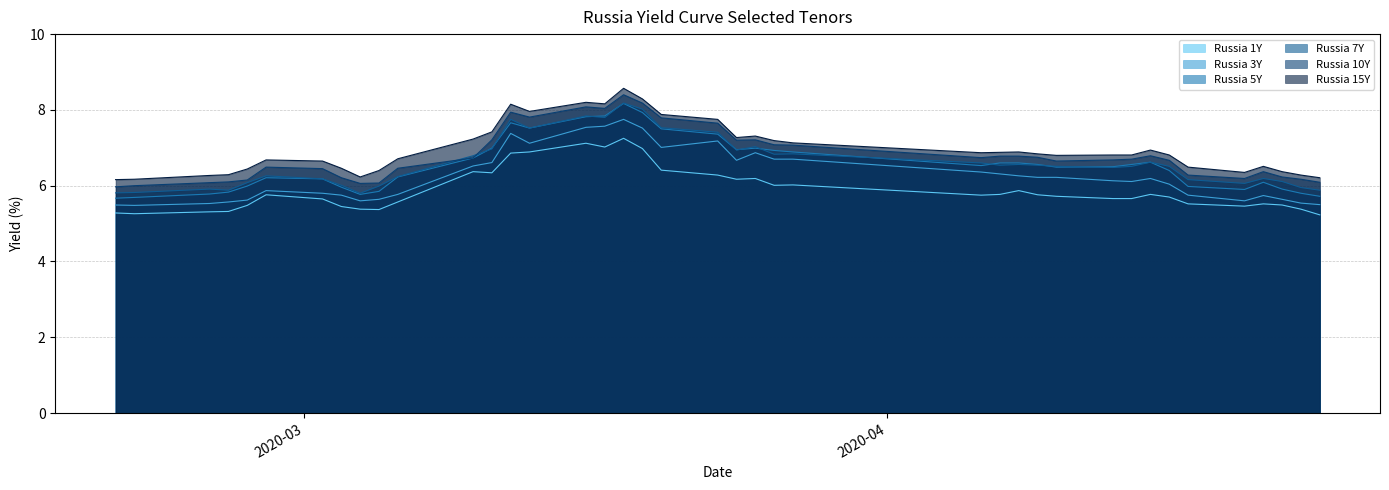

At which category does Russia 7Y reach its first local peak?

2020-02-25